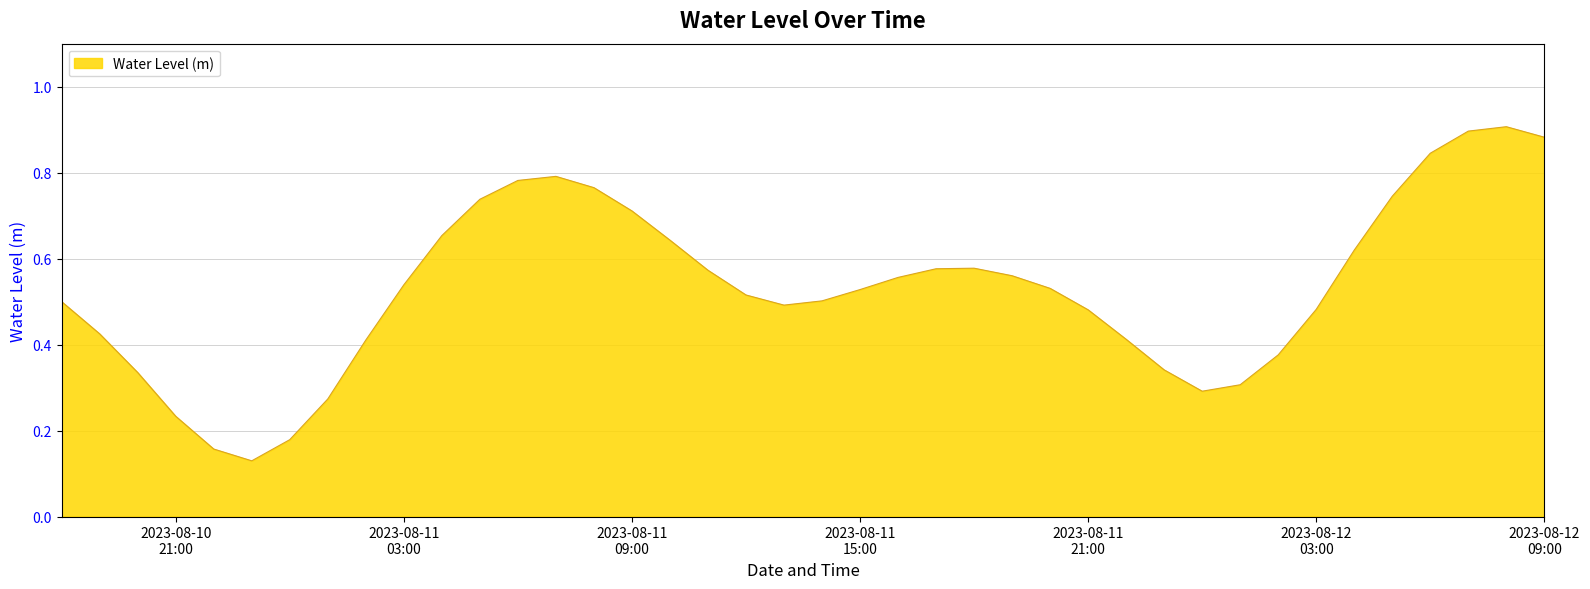

Is this an area chart (filled region under the line)?

Yes